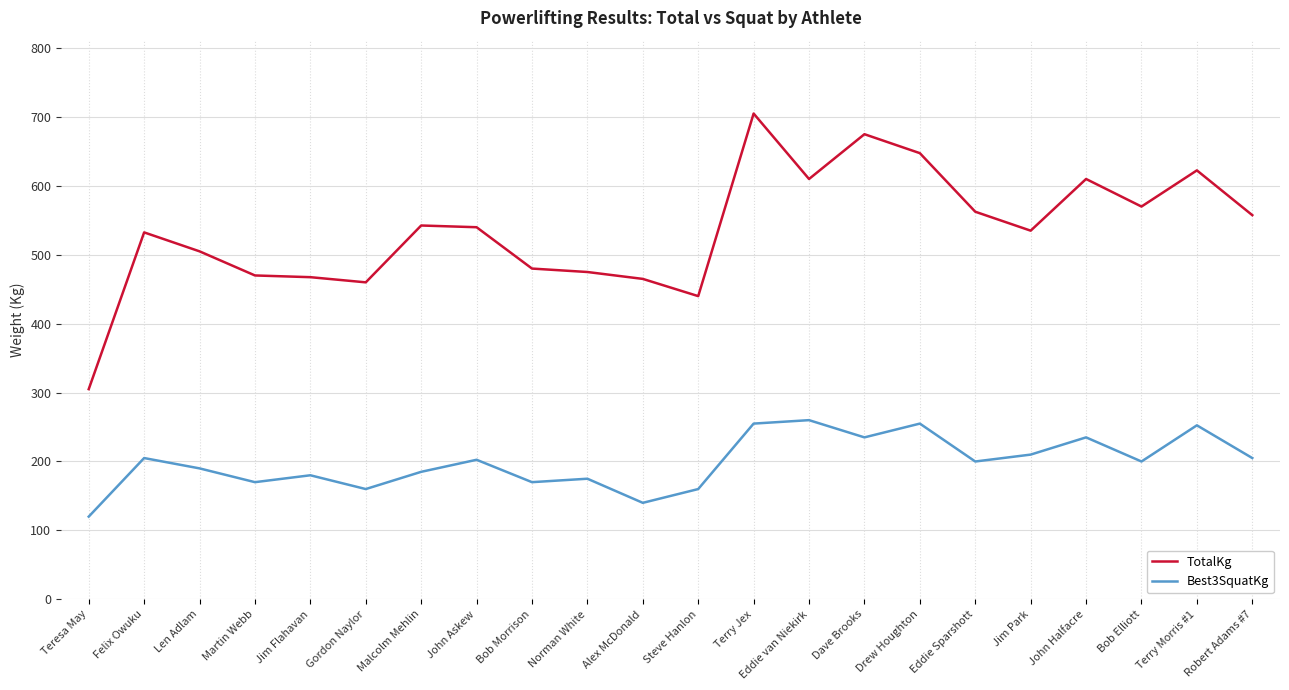

Rank the series at Terry Jex from highest to lowest value.

TotalKg, Best3SquatKg